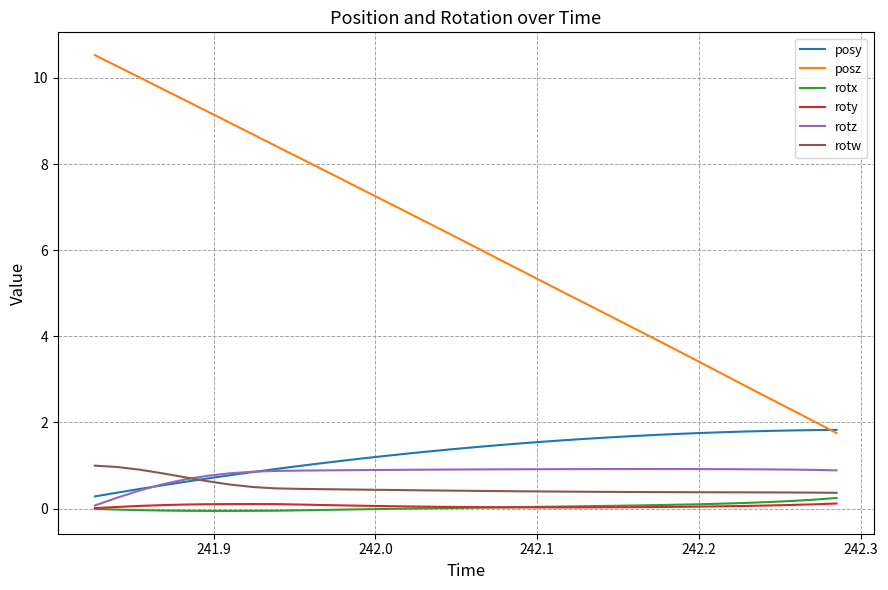

Which series has the widest spread of values?

posz